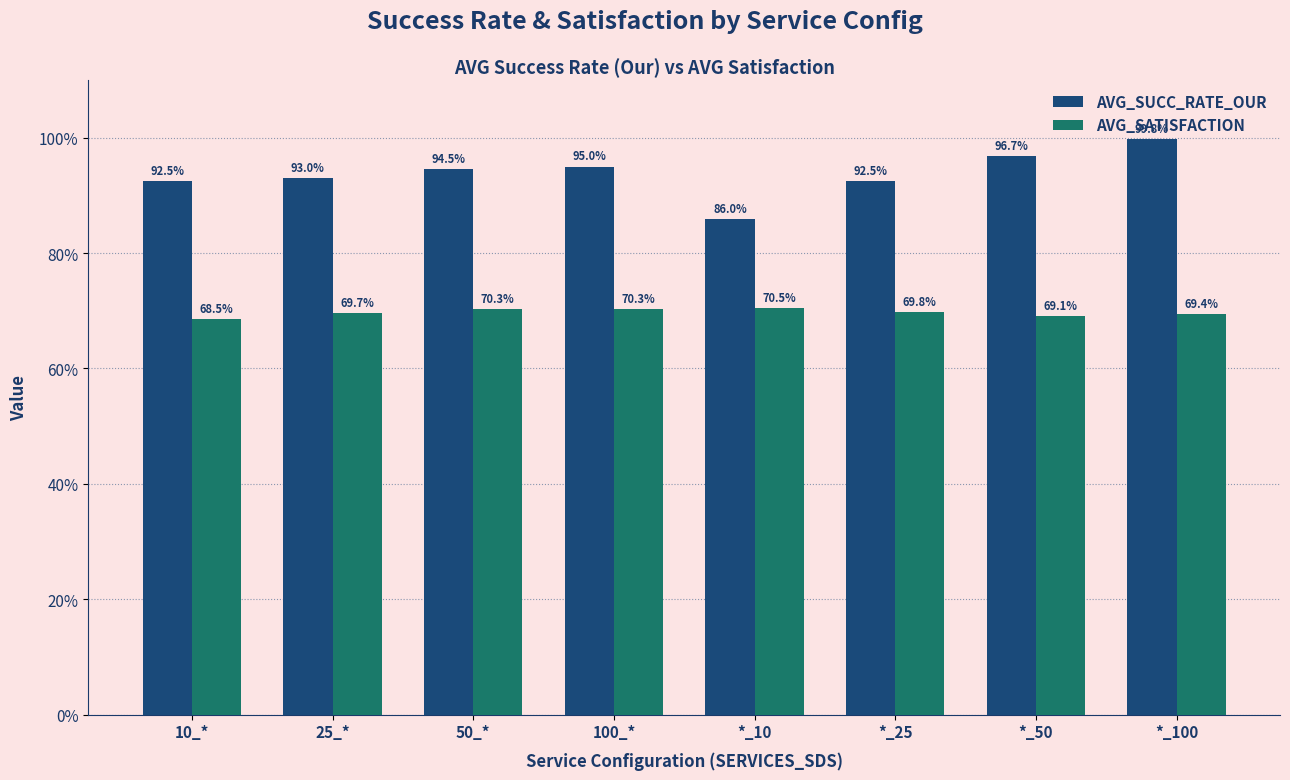

What is the total value across all series at *_25?

1.6